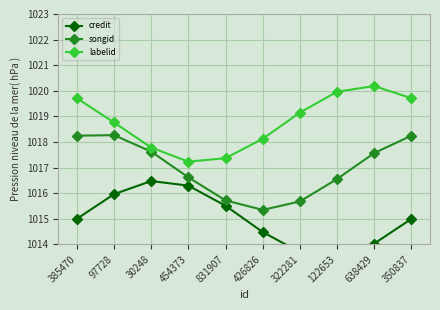

True or false: songid has a value of 1018.2 at 385470.

True